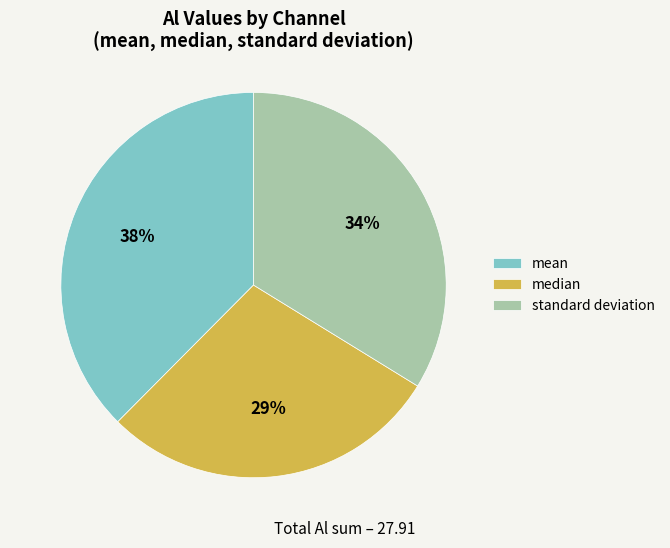

Is it true that standard deviation is 34% of the pie?

True